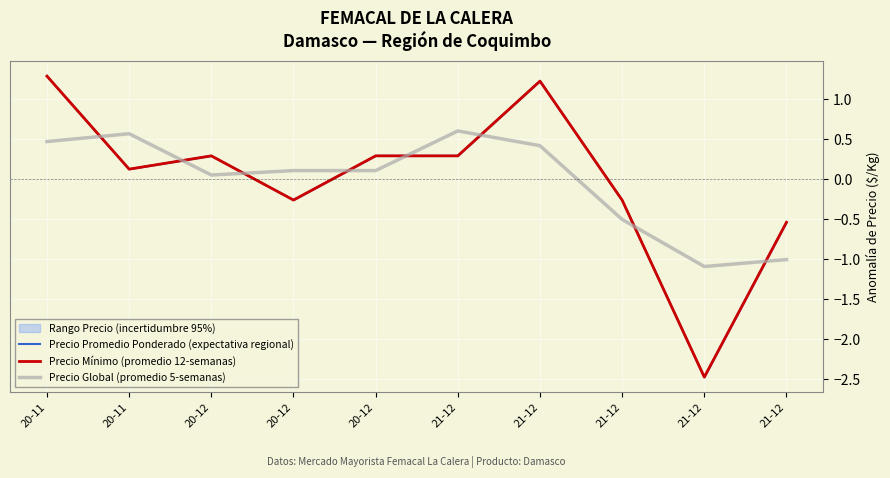

How many intersections are there between Precio Mínimo (promedio 12-semanas) and Precio Global (promedio 5-semanas)?

8